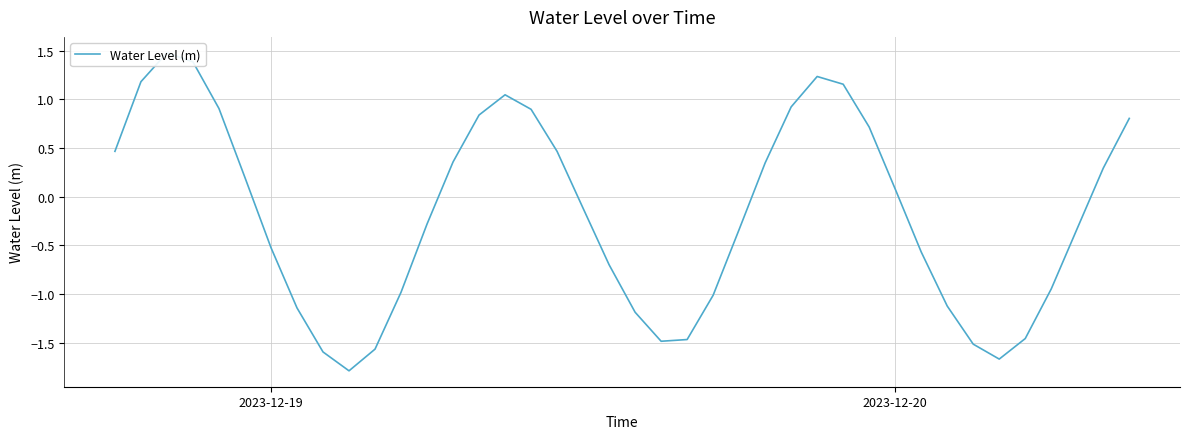

What is the sum of all values?

-7.1